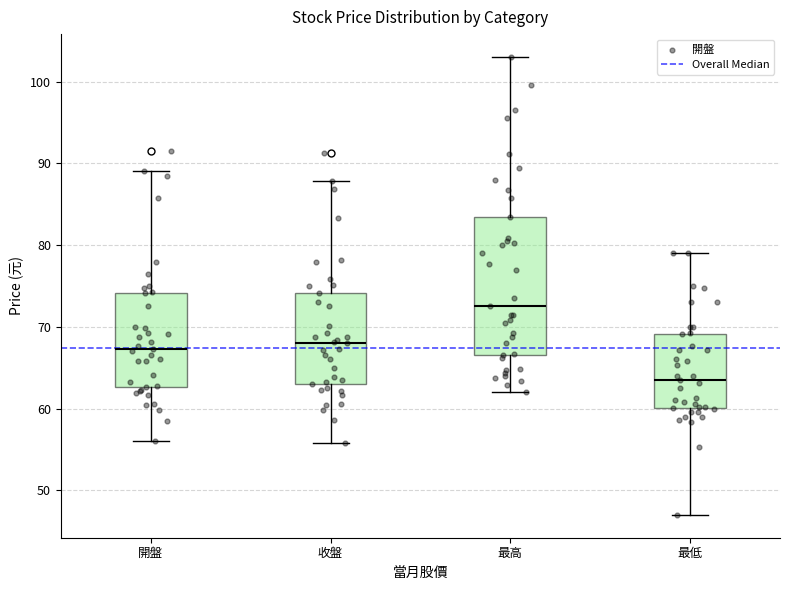

Where does the lower whisker of the box for 開盤 end on the y-axis? The values are not printed on the chart, so give them approximately, as read against the axis.

56